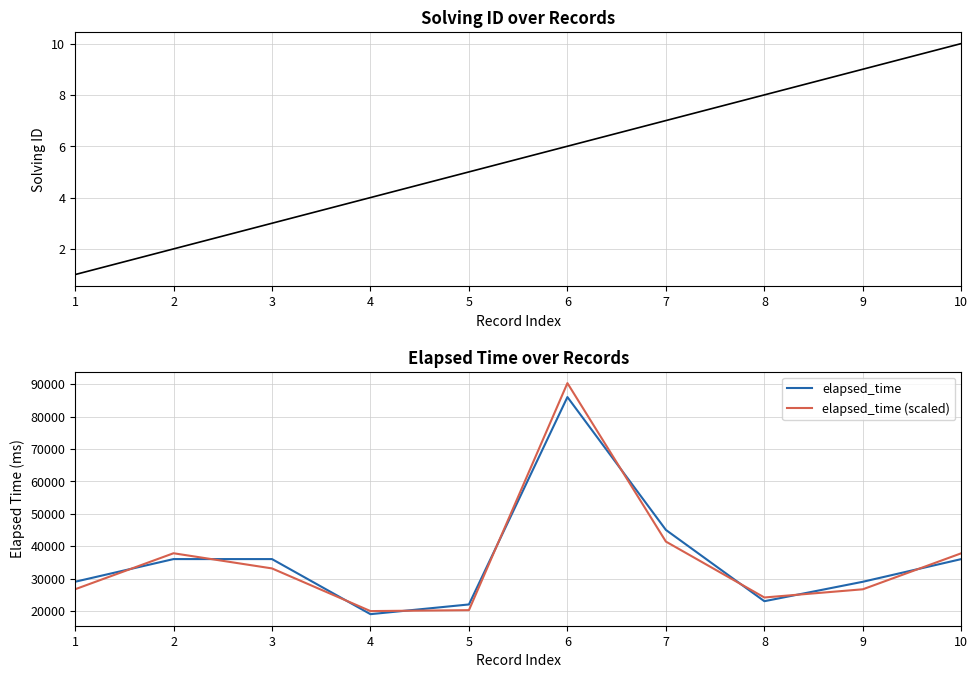

What is the maximum value for elapsed_time (scaled)?

90300